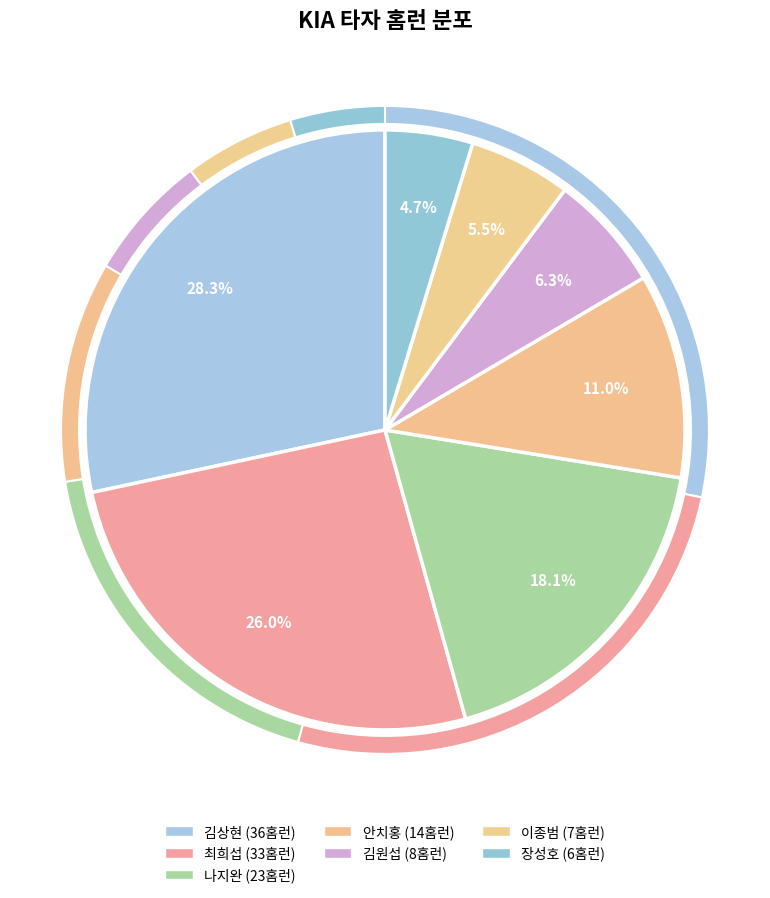

Does 김상현 account for over 50% of the chart?

No